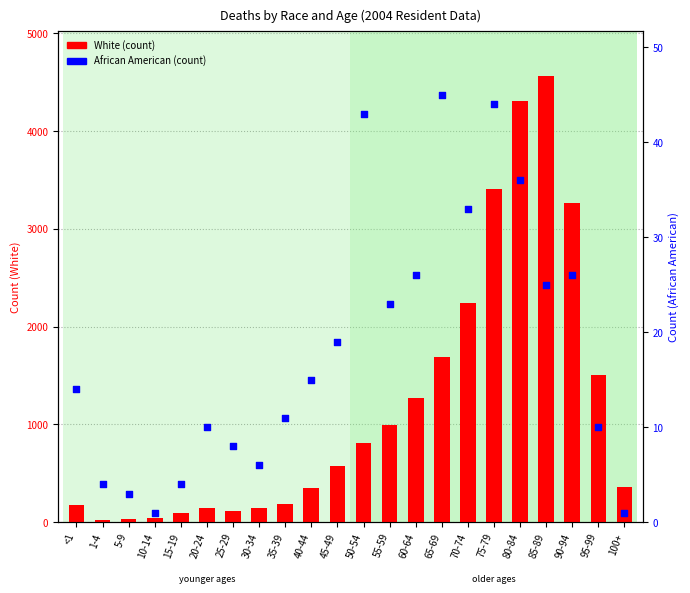

Which series has the largest Y range (max minus min)?

White